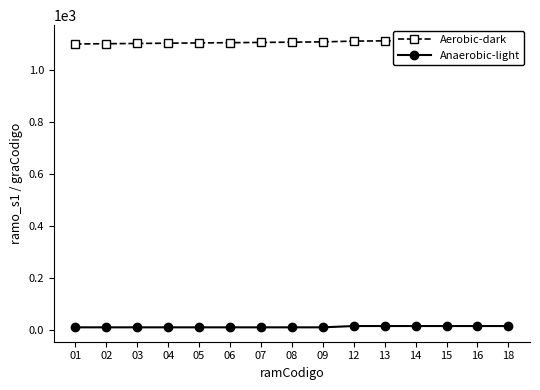

The Aerobic-dark series shows 390 at 07. True or false?

False